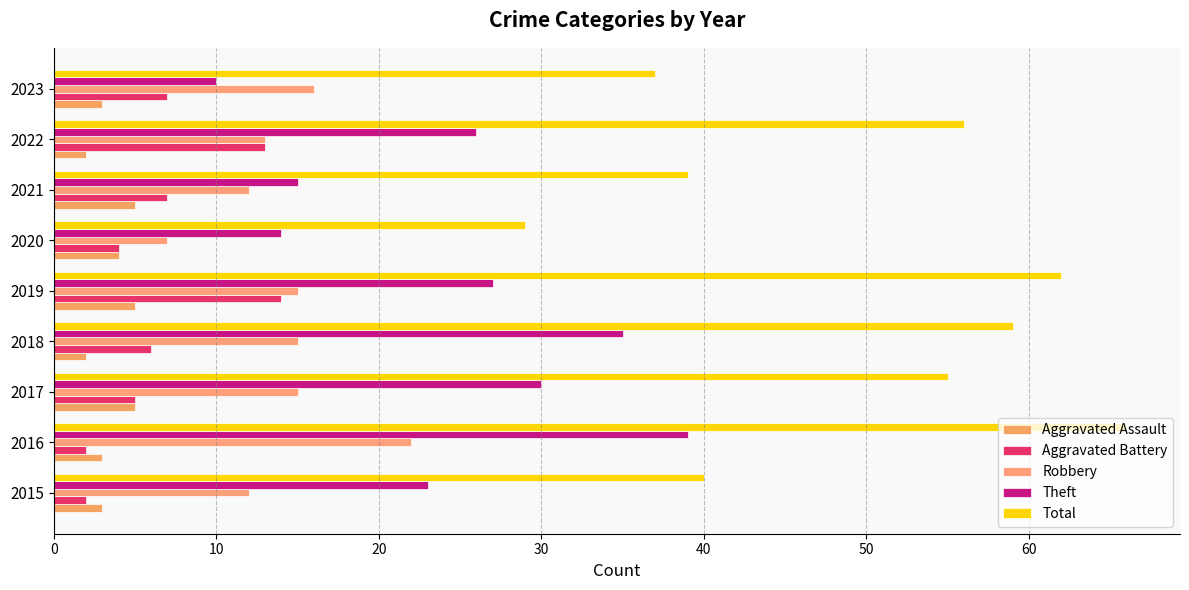

Count the number of data series in this chart.

5